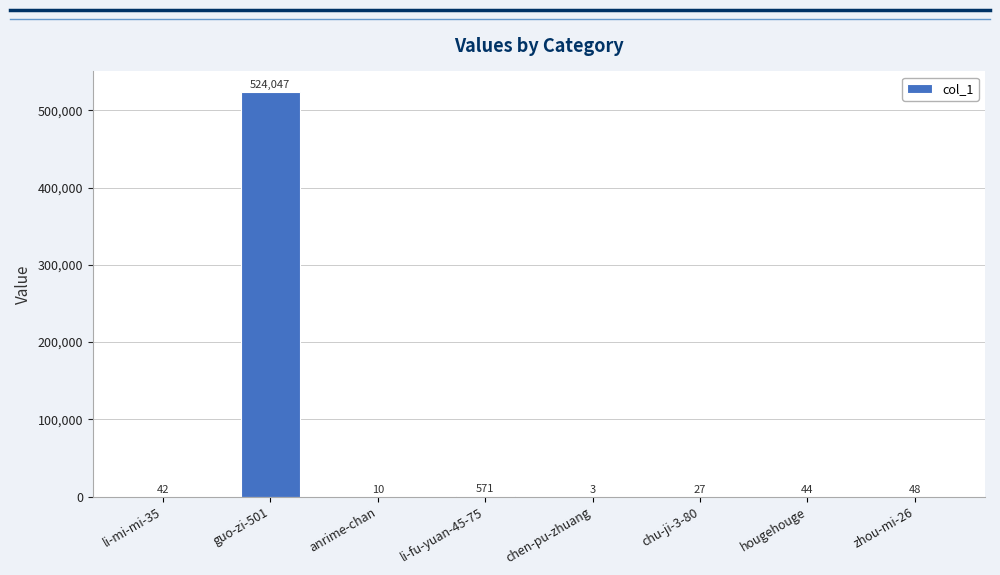

At which category does the chart reach its peak across all series?

guo-zi-501